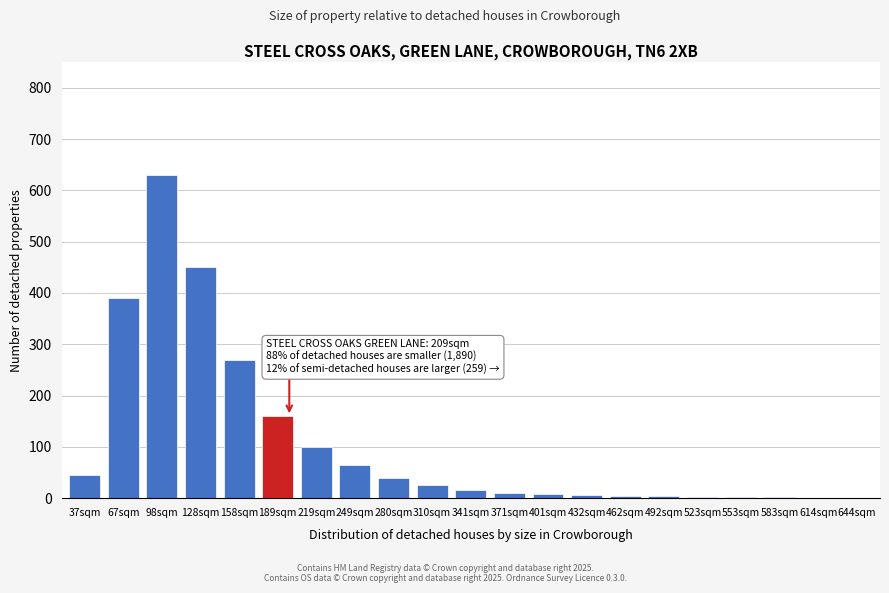

At which category does the chart reach its peak across all series?

98sqm